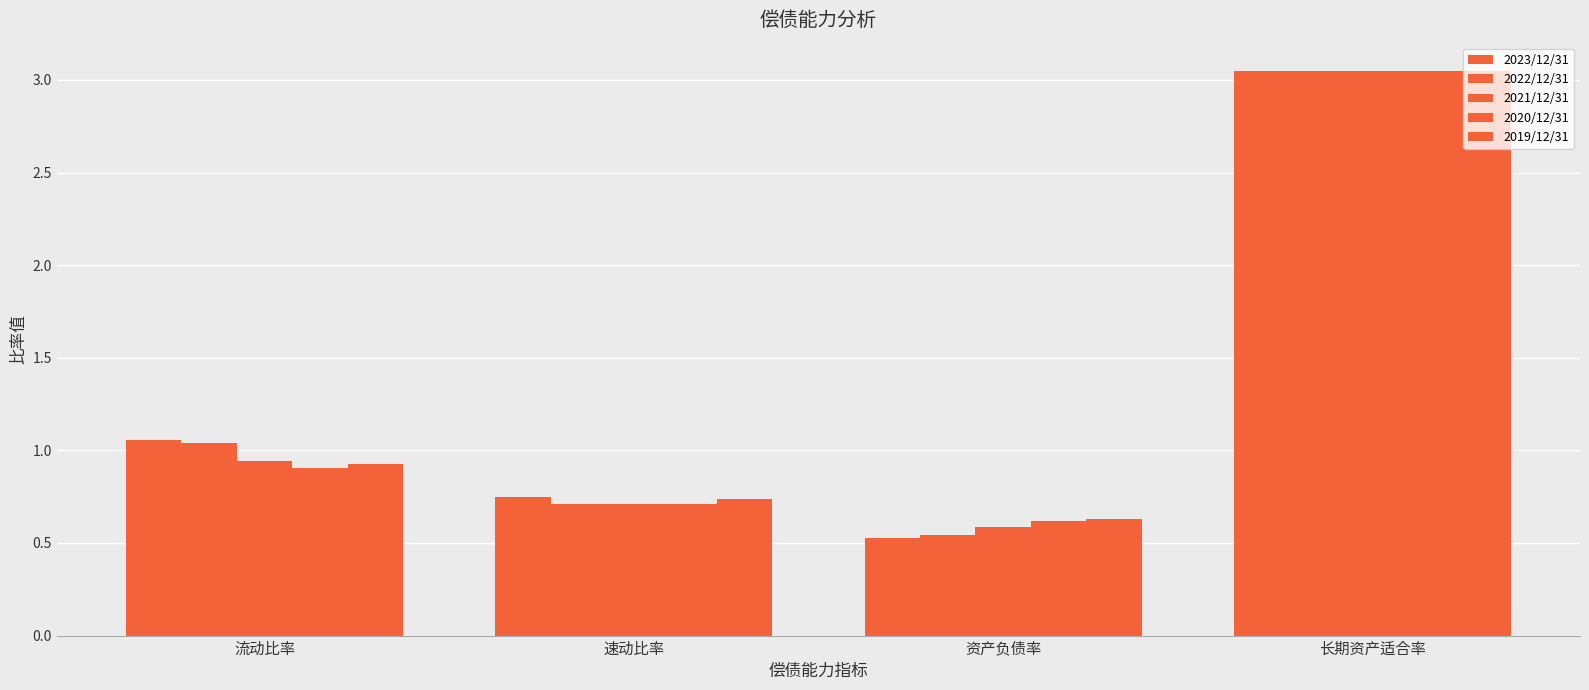

How many bars are there in each group?

5